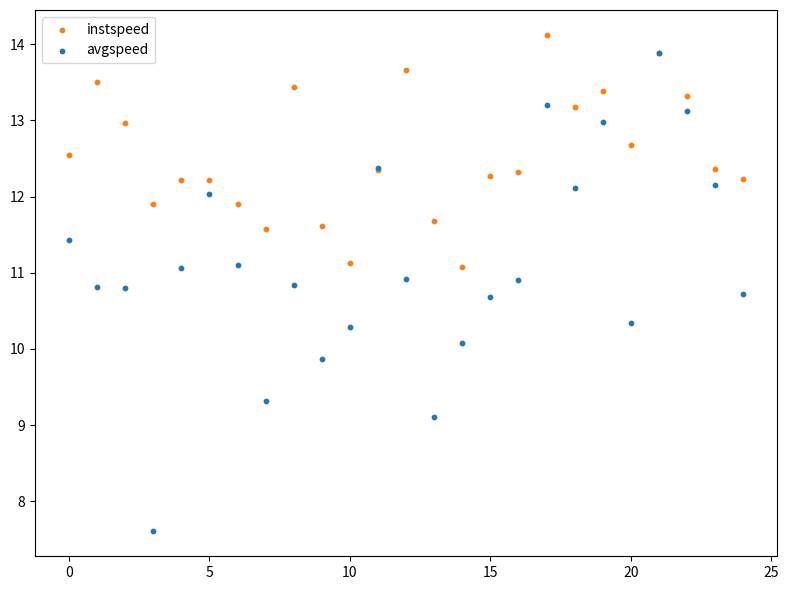

What are all the series names shown in the legend?

instspeed, avgspeed